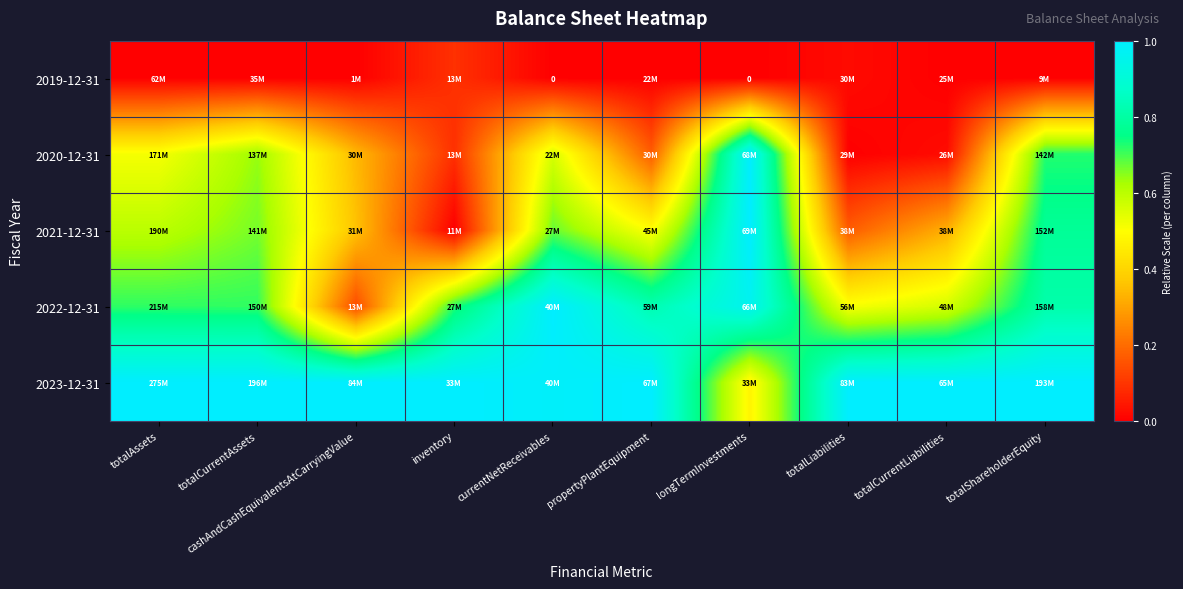

How many distinct data groups are displayed?

5